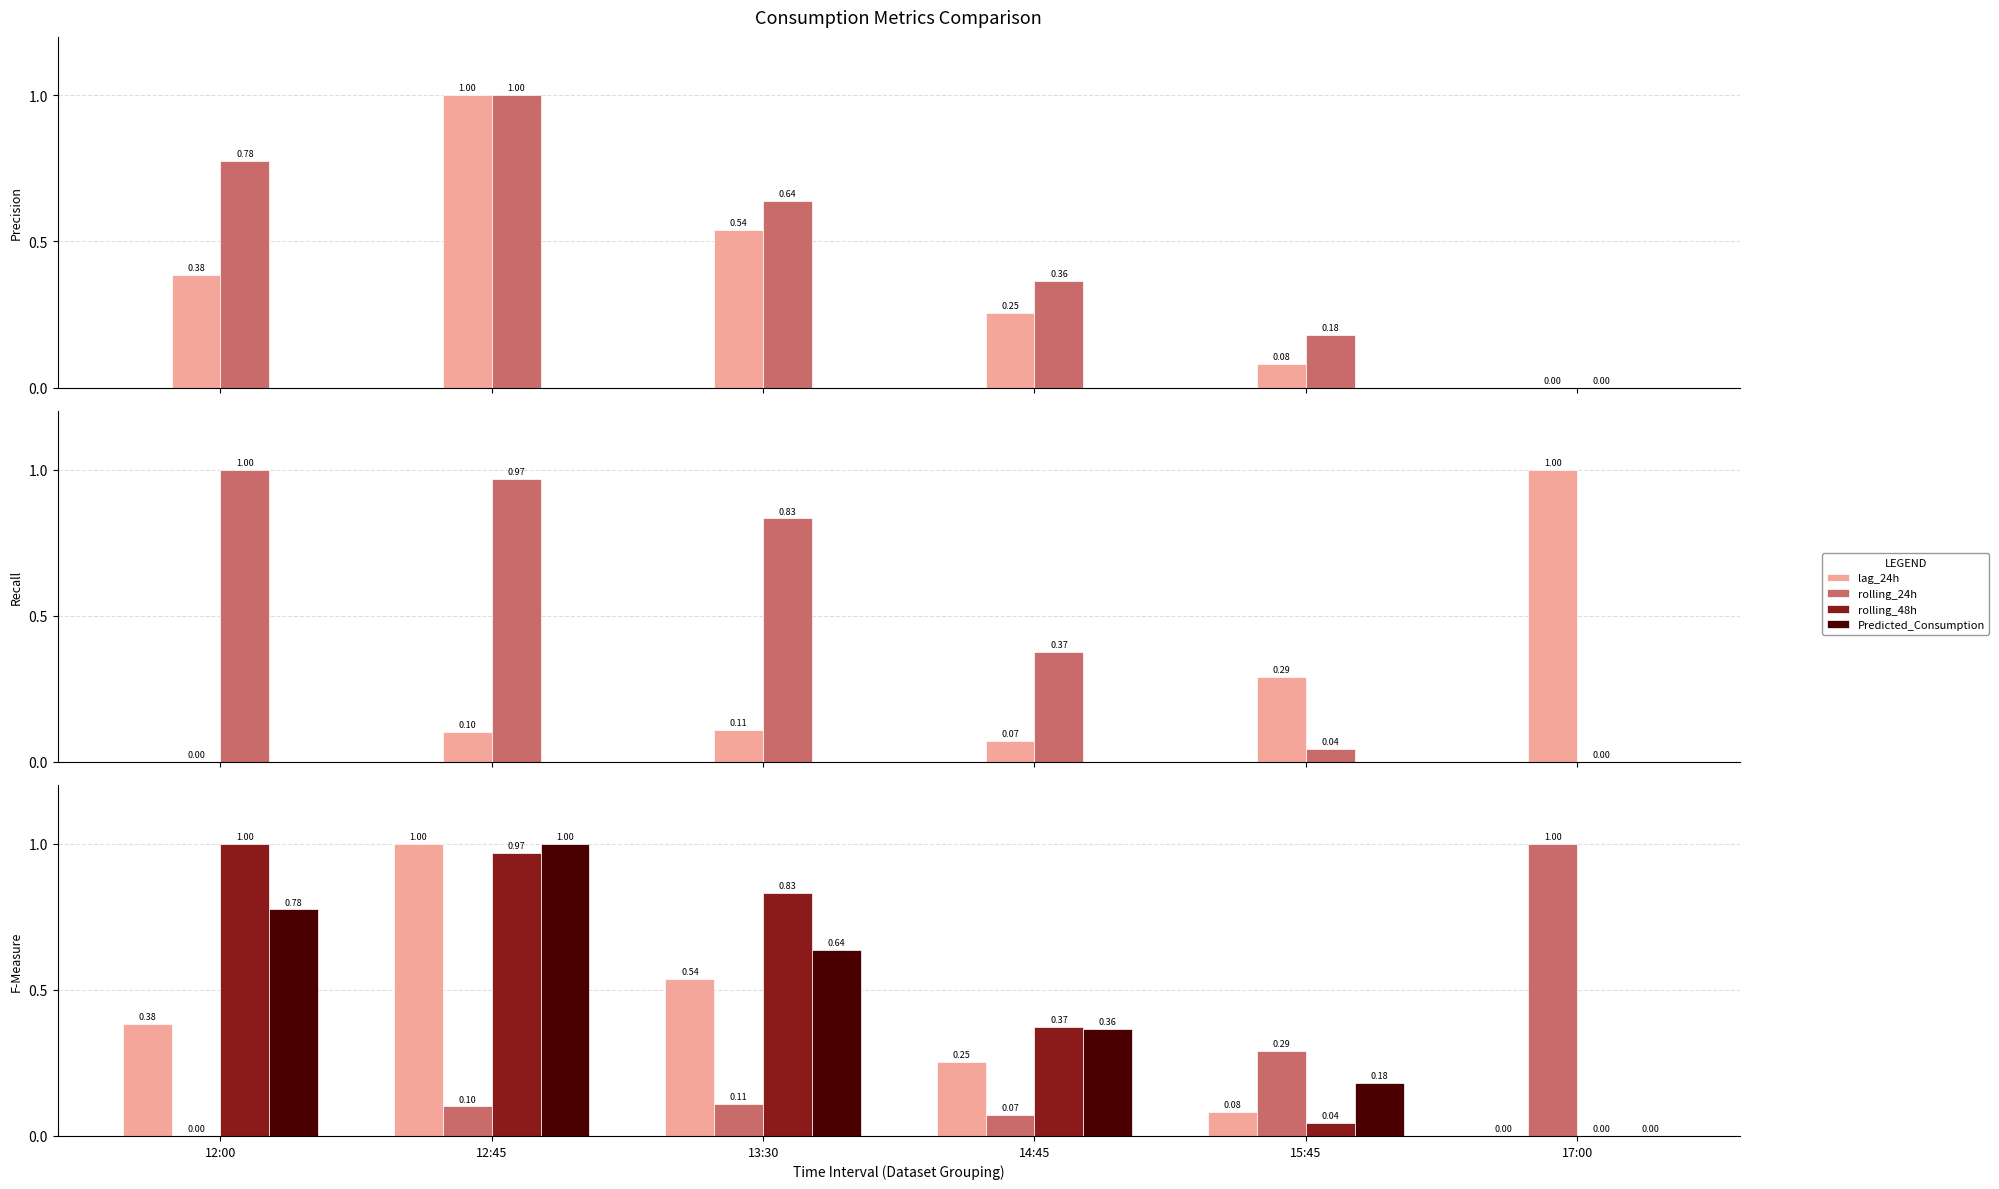

Reading left to right, list all the values displayed in this chart.

lag_24h: 0.4	1.0	0.5	0.3	0.1	0.0
Predicted_Consumption: 0.8	1.0	0.6	0.4	0.2	0.0
rolling_24h: 0.0	0.1	0.1	0.1	0.3	1.0
rolling_48h: 1.0	1.0	0.8	0.4	0.0	0.0